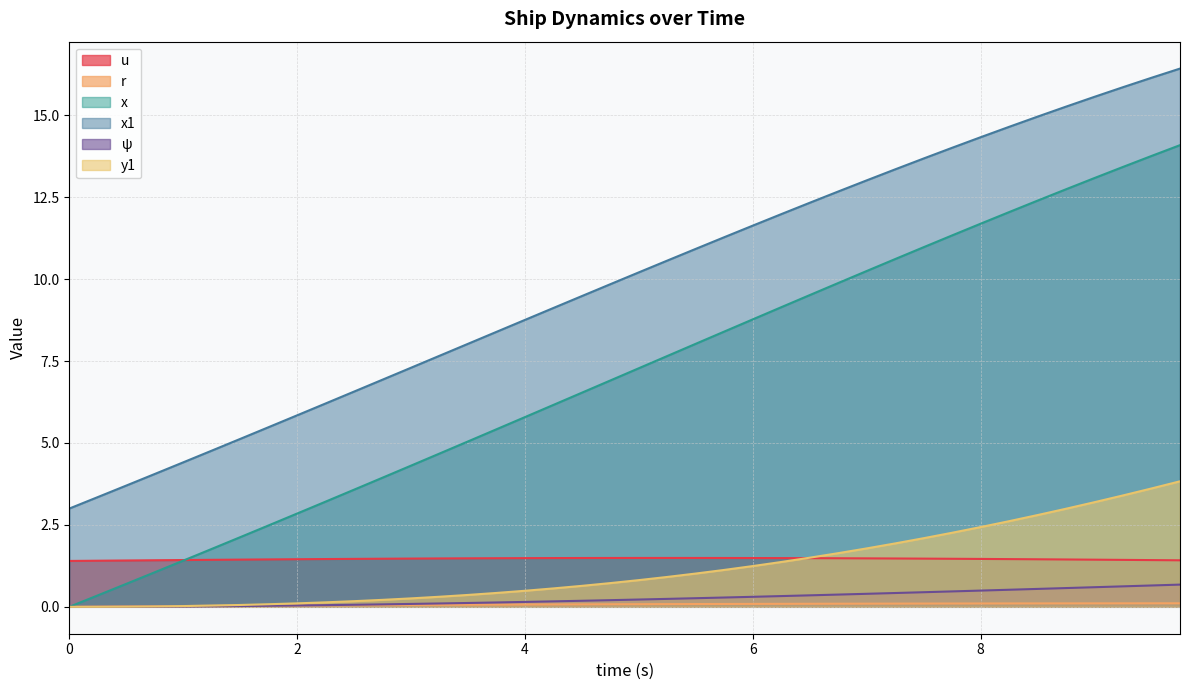

After their last crossing, which series has the higher values: y1 or r?

y1